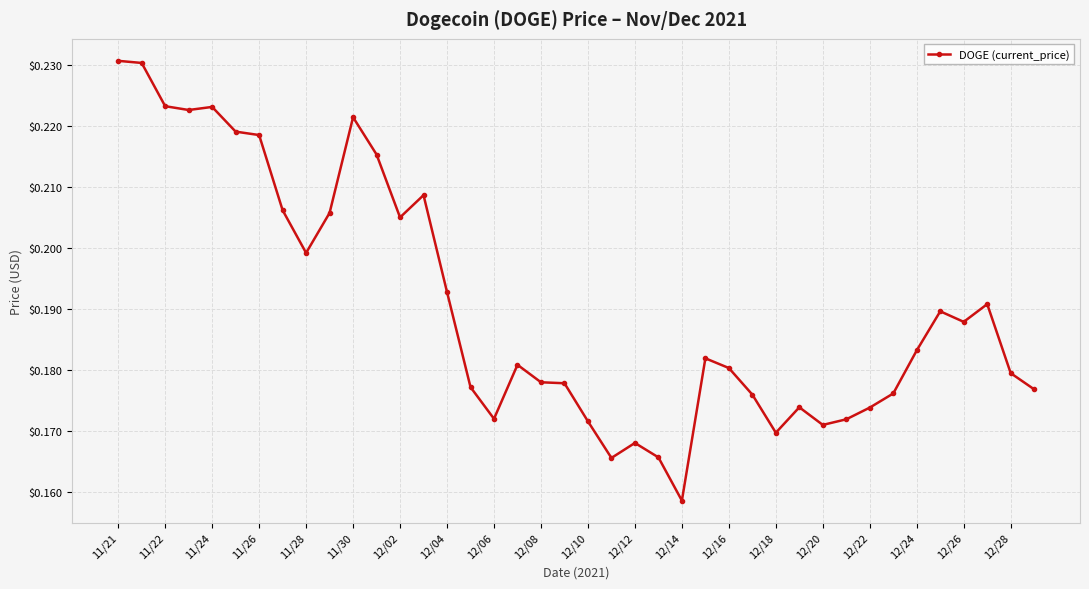

What is the sum of all values?

7.6